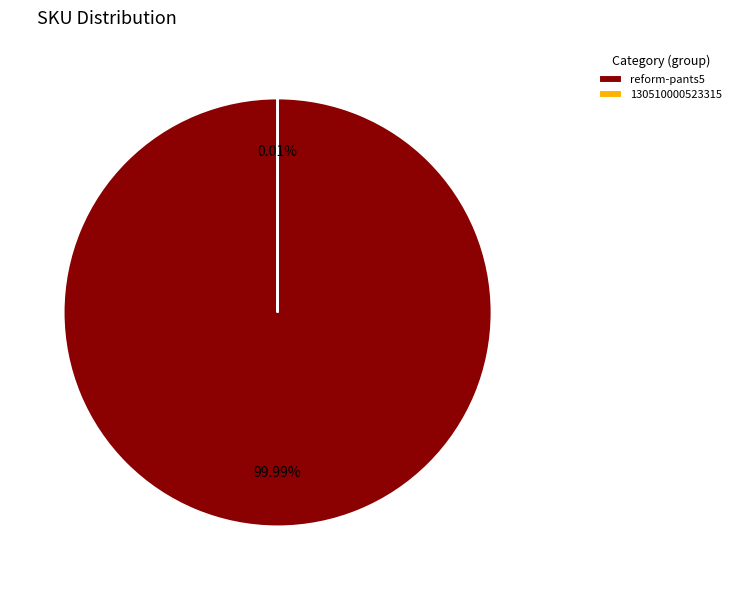

Which slice represents more than half of the pie?

reform-pants5